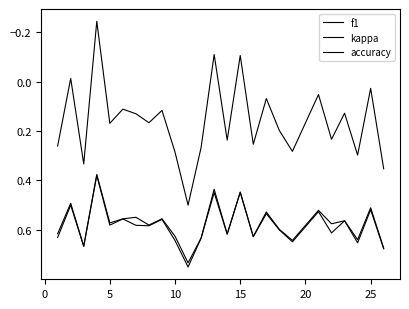

How many times do f1 and accuracy cross each other?

2